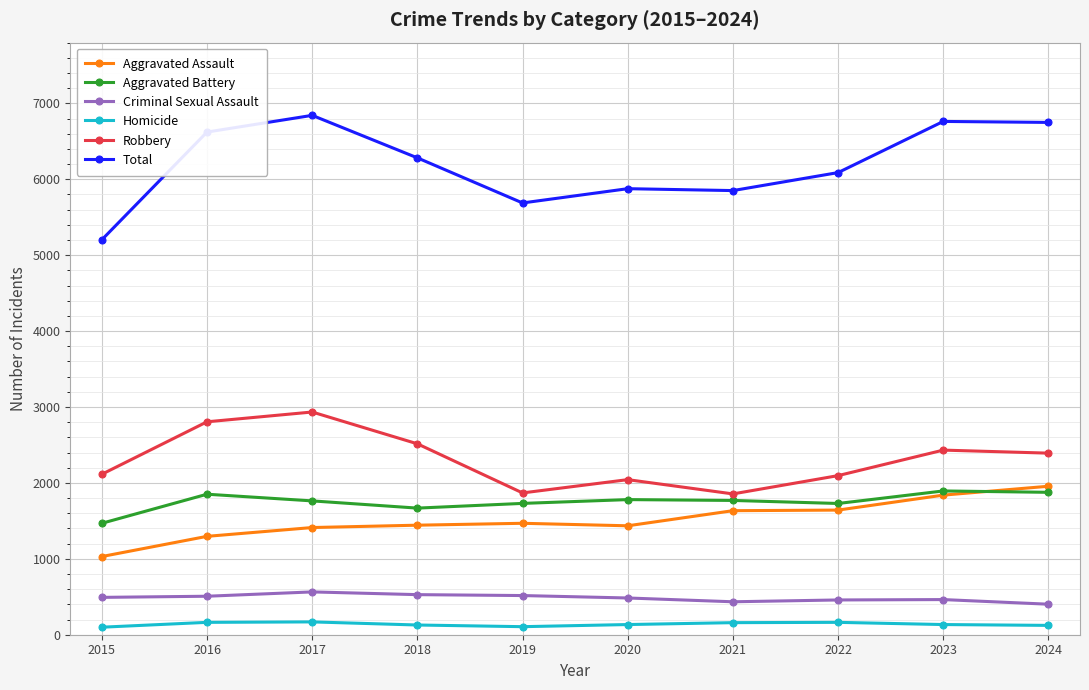

What is the total value across all series at 2021?

11702